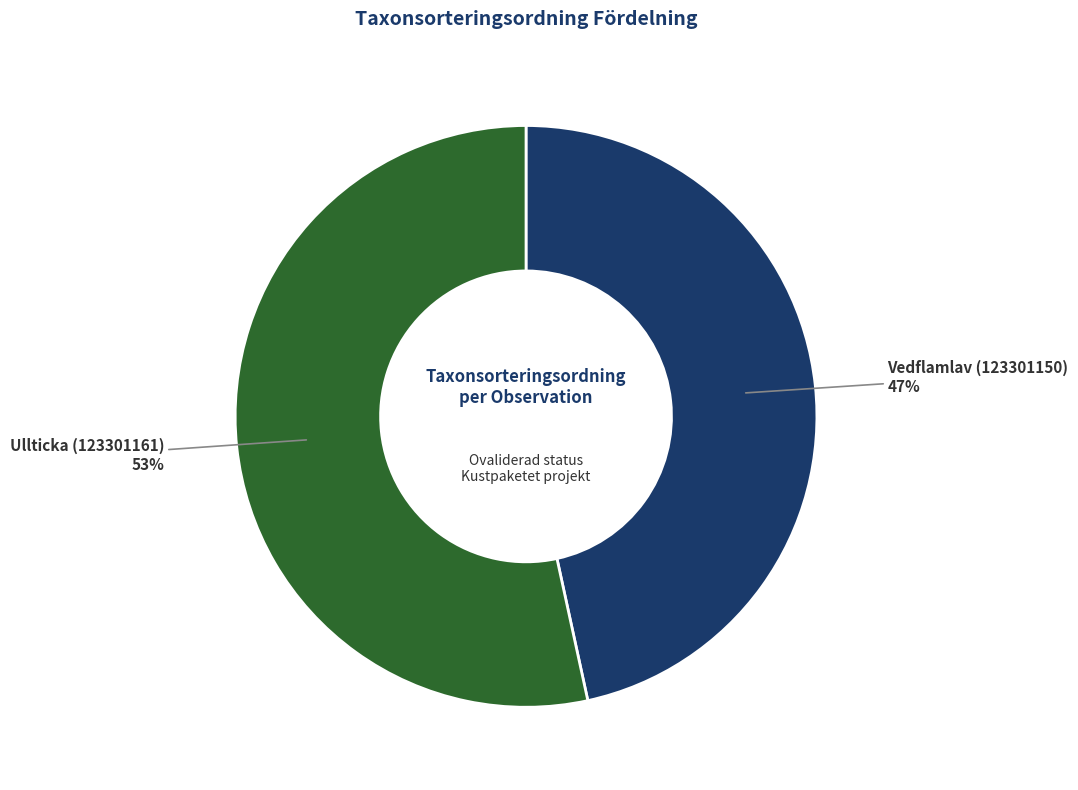

Do Vedflamlav (123301150) and Ullticka (123301161) together represent more than half of the pie?

Yes